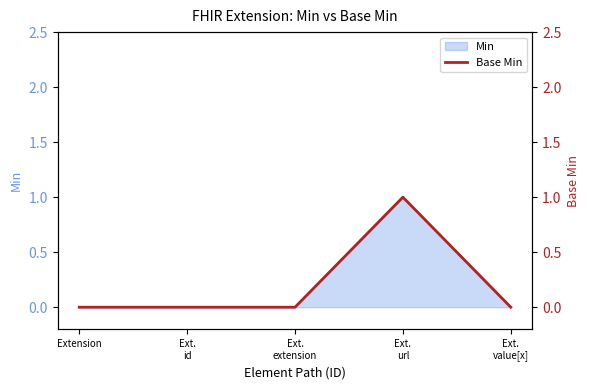

Is it true that the value at Extension is 0?

True